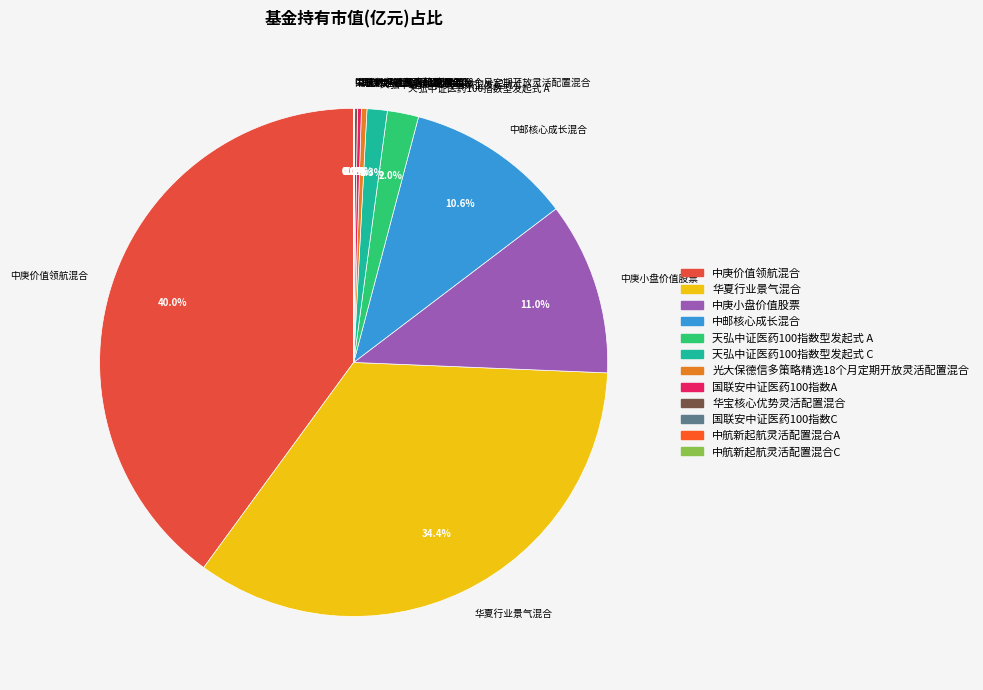

Is there a majority slice in this chart?

No